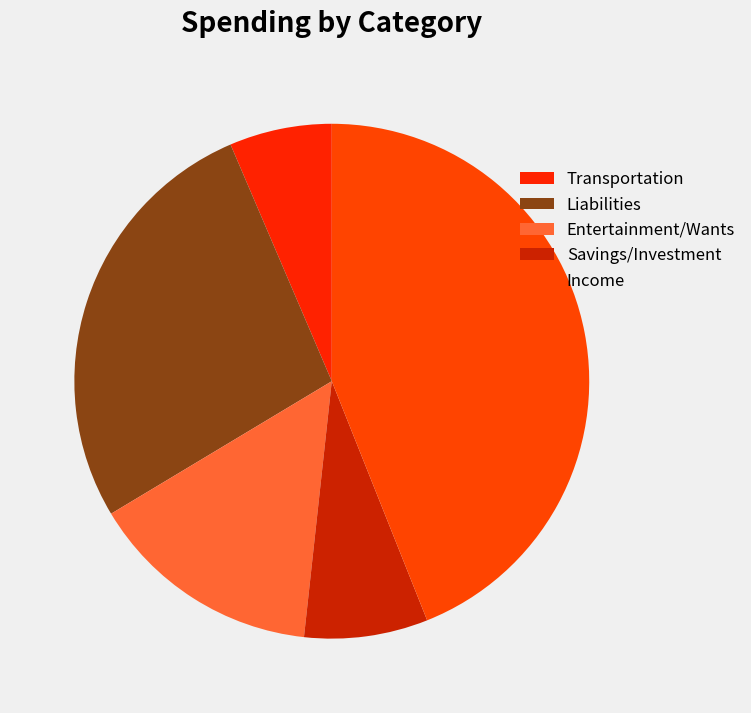

How many slices are in this pie chart?

5